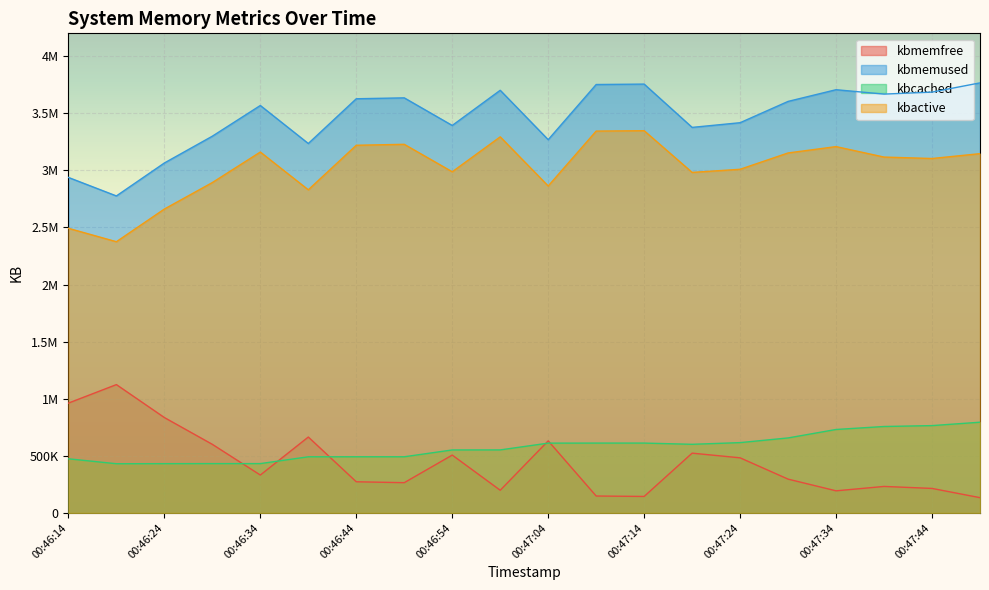

Does the chart display data point markers on the line(s)?

No